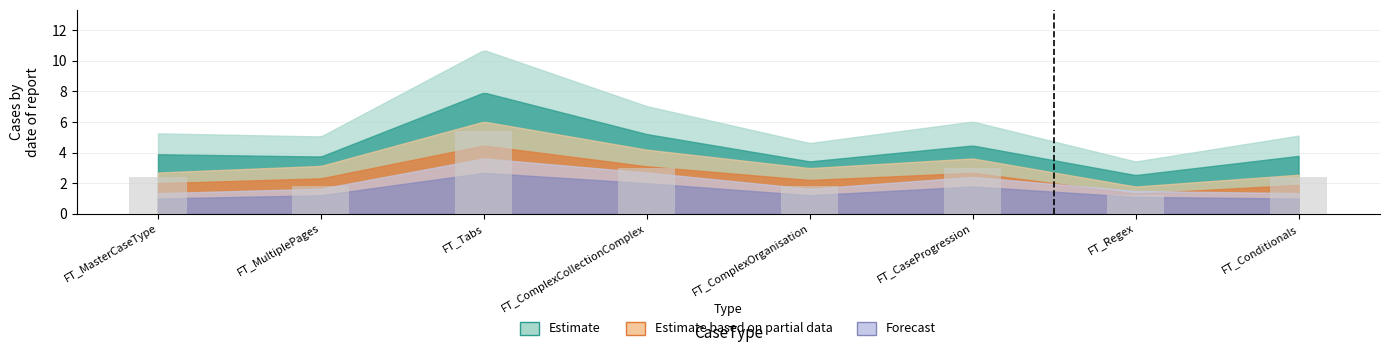

What is the average value?

2.6